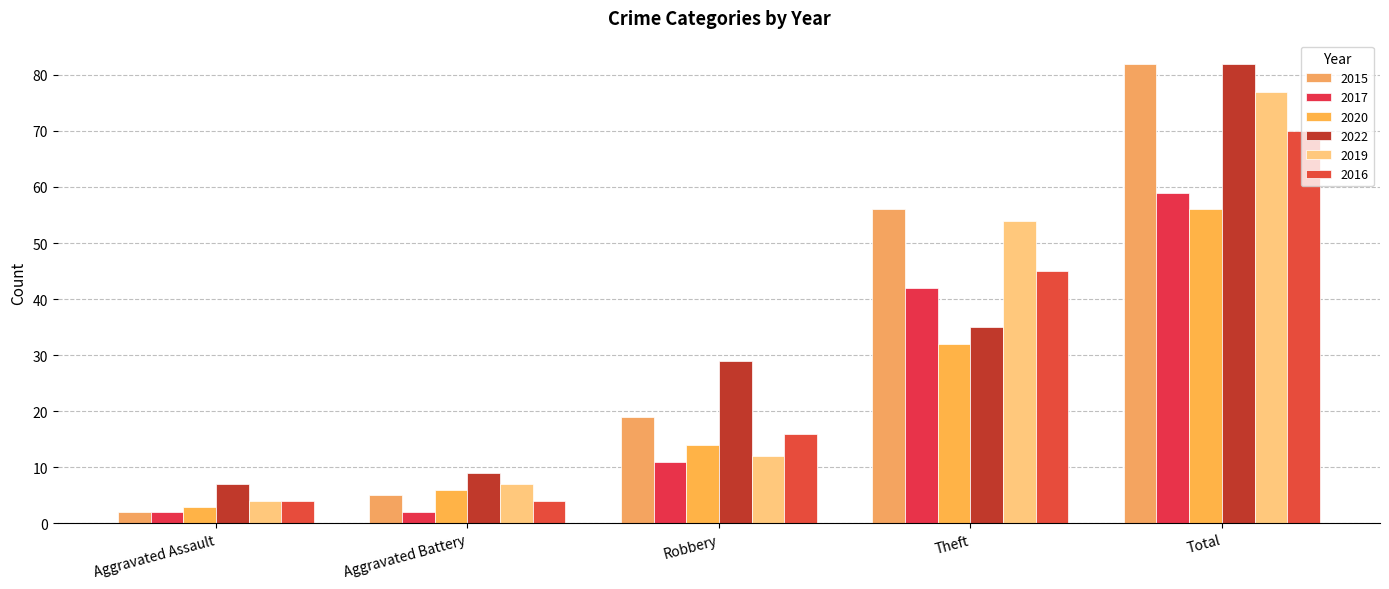

At how many categories does at least one series exceed 27?

3